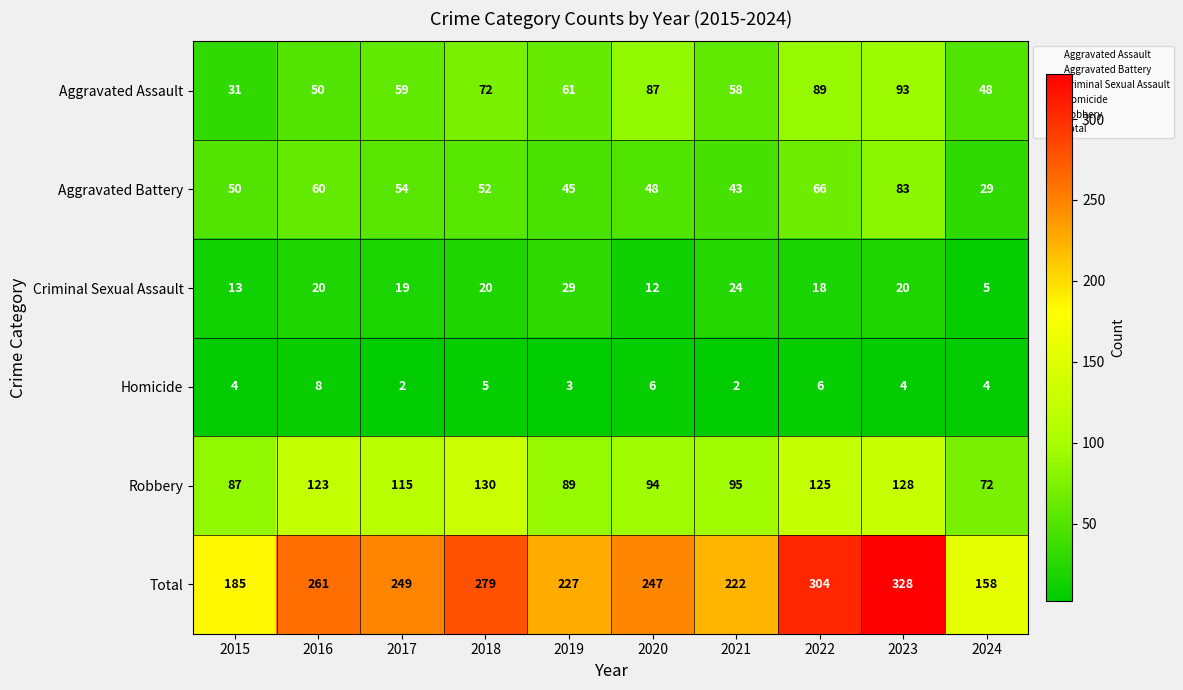

The value of Homicide at 2021 is 3. True or false?

False